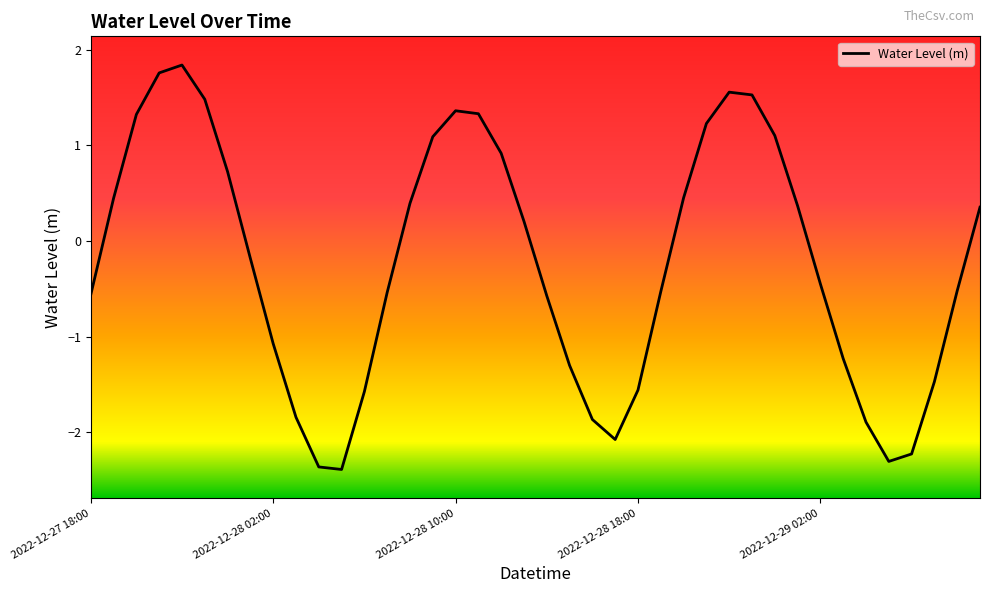

What is the maximum value shown in the chart?

1.8